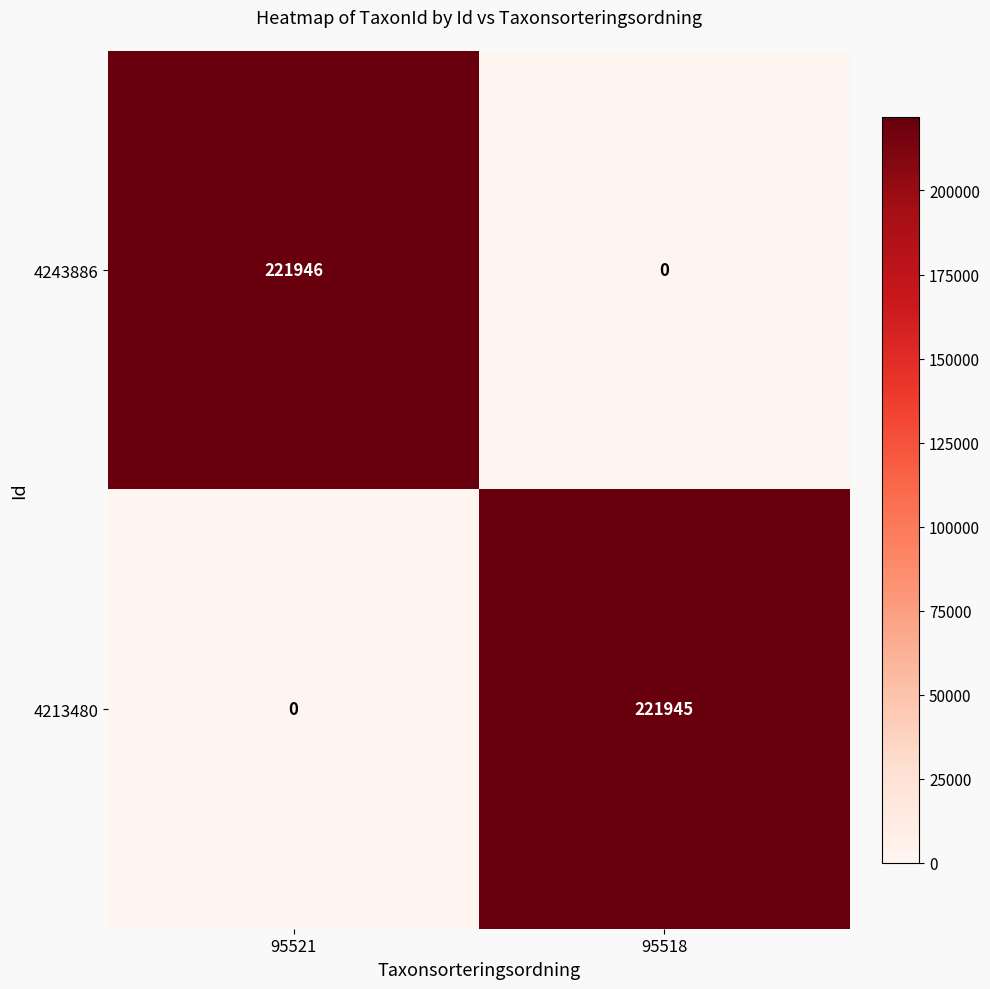

Rank the series by their average value, from highest to lowest.

4243886, 4213480